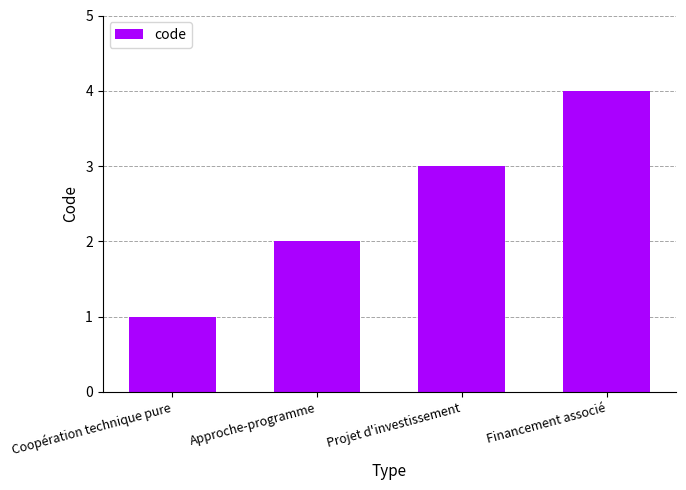

Which category has the lowest value across all series?

Coopération technique pure